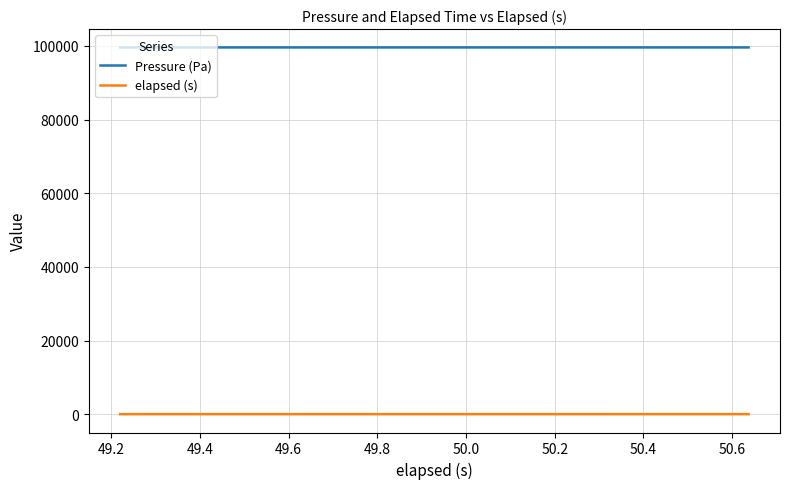

How many lines are shown in the chart?

2